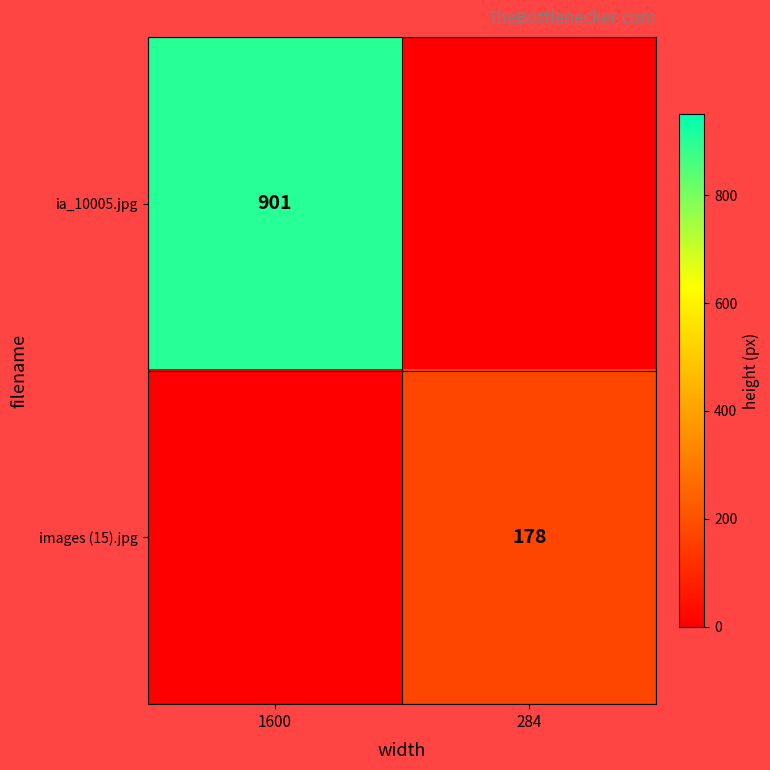

The value of images (15).jpg at 284 is 178. True or false?

True